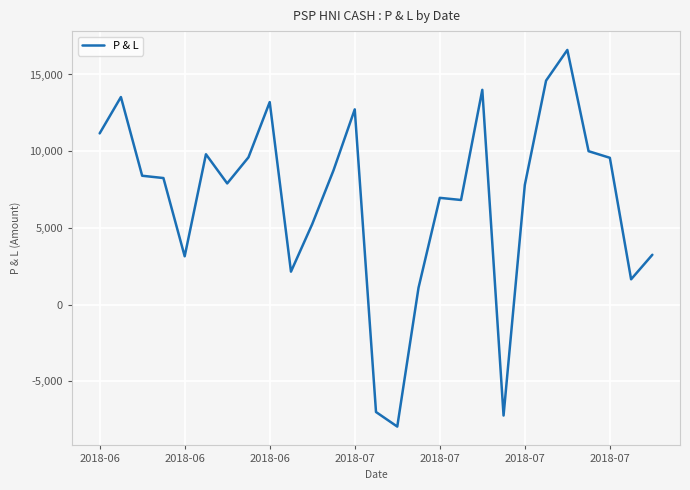

What is the difference between the maximum and minimum values?

24550